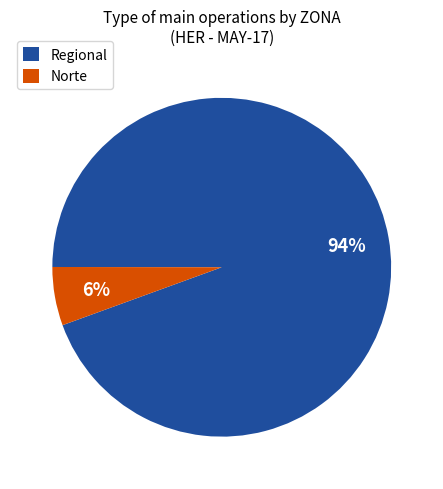

How many segments does this pie chart have?

2